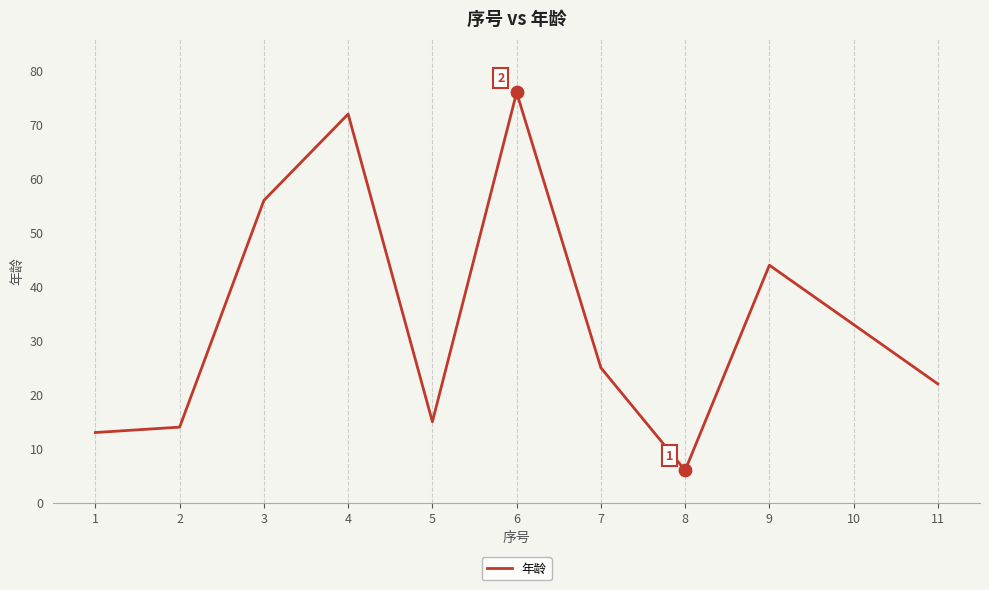

What is the change in value from 1 to 10?

+20